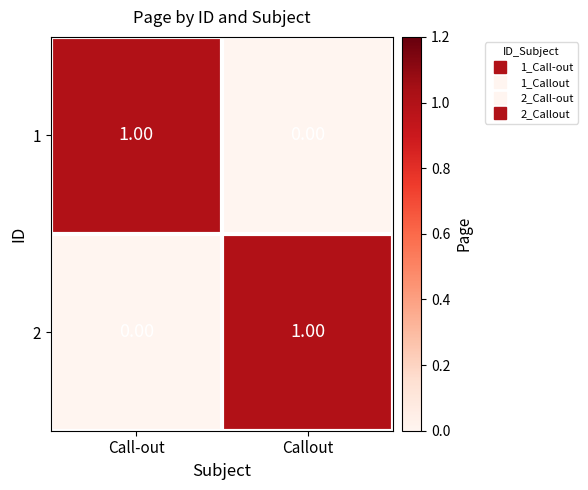

At which label is 2 closest to 0?

Call-out